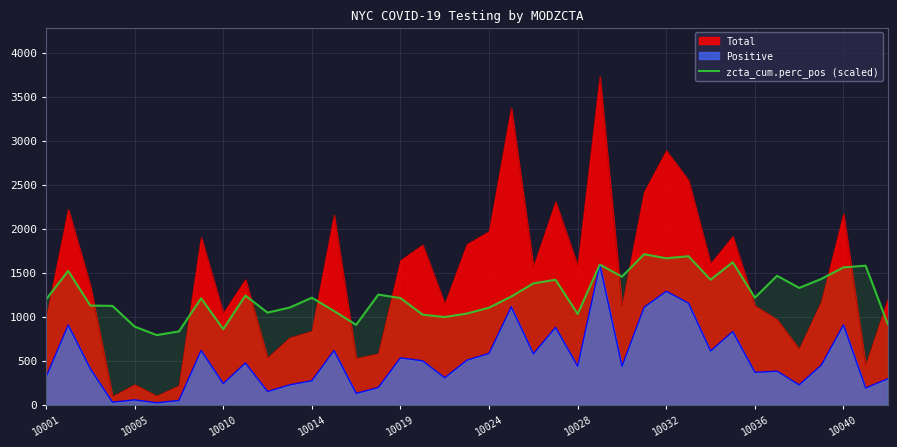

The Positive series shows 272.0 at 10014. True or false?

True